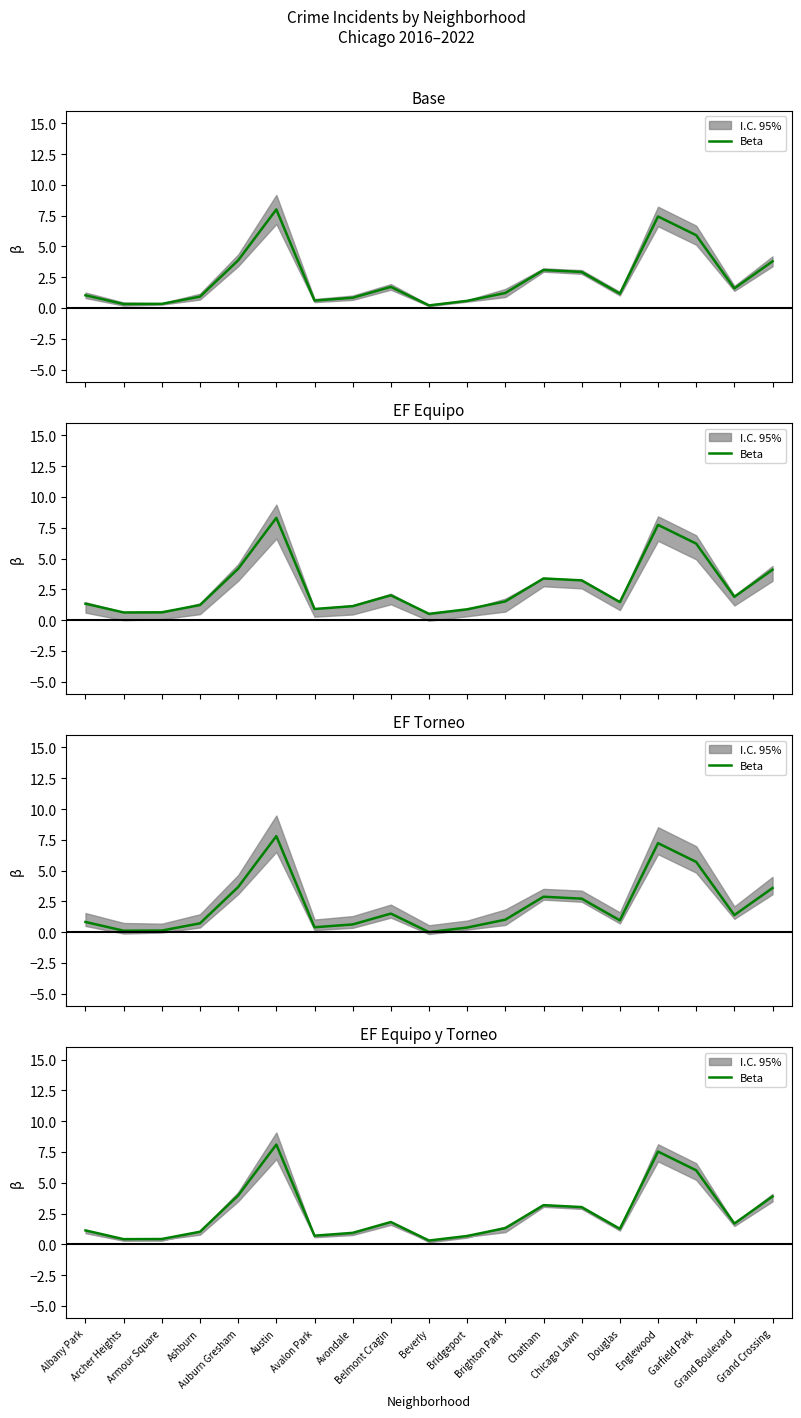

Rank the categories by value from lowest to highest.

Beverly, Archer Heights, Armour Square, Bridgeport, Avalon Park, Avondale, Ashburn, Albany Park, Douglas, Brighton Park, Grand Boulevard, Belmont Cragin, Chicago Lawn, Chatham, Grand Crossing, Auburn Gresham, Garfield Park, Englewood, Austin